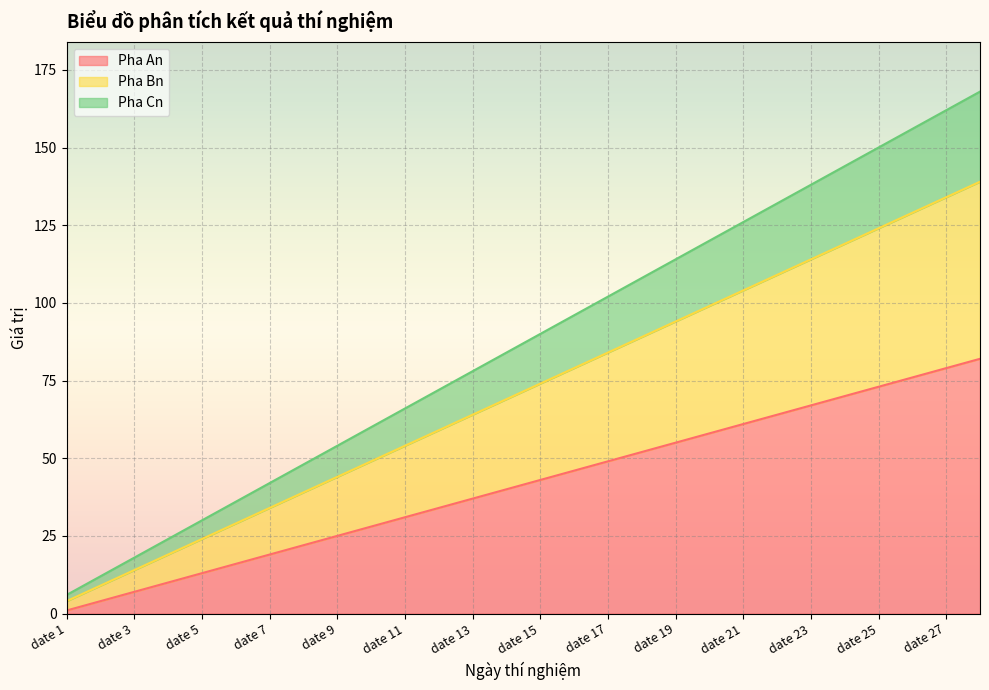

Reading left to right, list all the values displayed in this chart.

Pha An: 1	4	7	10	13	16	19	22	25	28	31	34	37	40	43	46	49	52	55	58	61	64	67	70	73	76	79	82
Pha Bn: 4	9	14	19	24	29	34	39	44	49	54	59	64	69	74	79	84	89	94	99	104	109	114	119	124	129	134	139
Pha Cn: 6	12	18	24	30	36	42	48	54	60	66	72	78	84	90	96	102	108	114	120	126	132	138	144	150	156	162	168